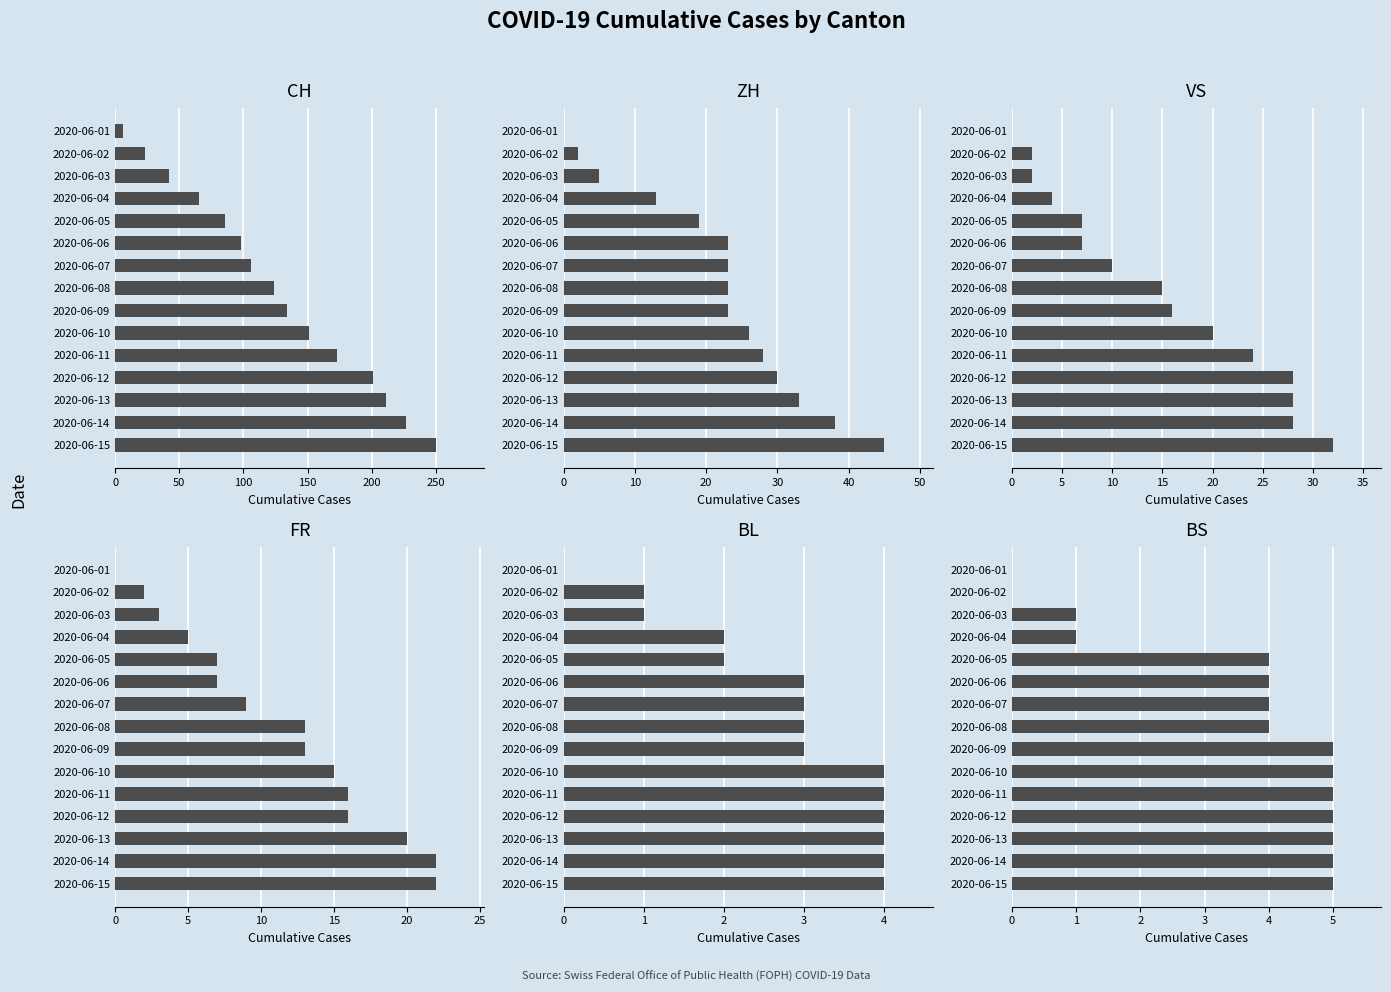

Between 300 and 250, which is larger?

300